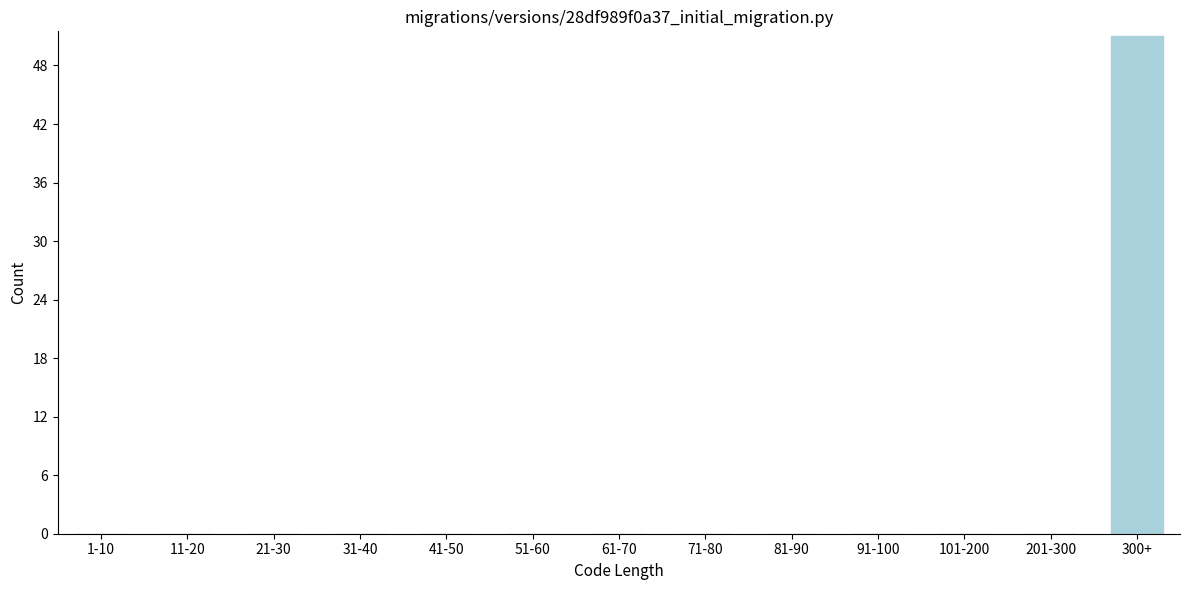

Reading left to right, transcribe all the data shown in this chart.

1-10=0	11-20=0	21-30=0	31-40=0	41-50=0	51-60=0	61-70=0	71-80=0	81-90=0	91-100=0	101-200=0	201-300=0	300+=51